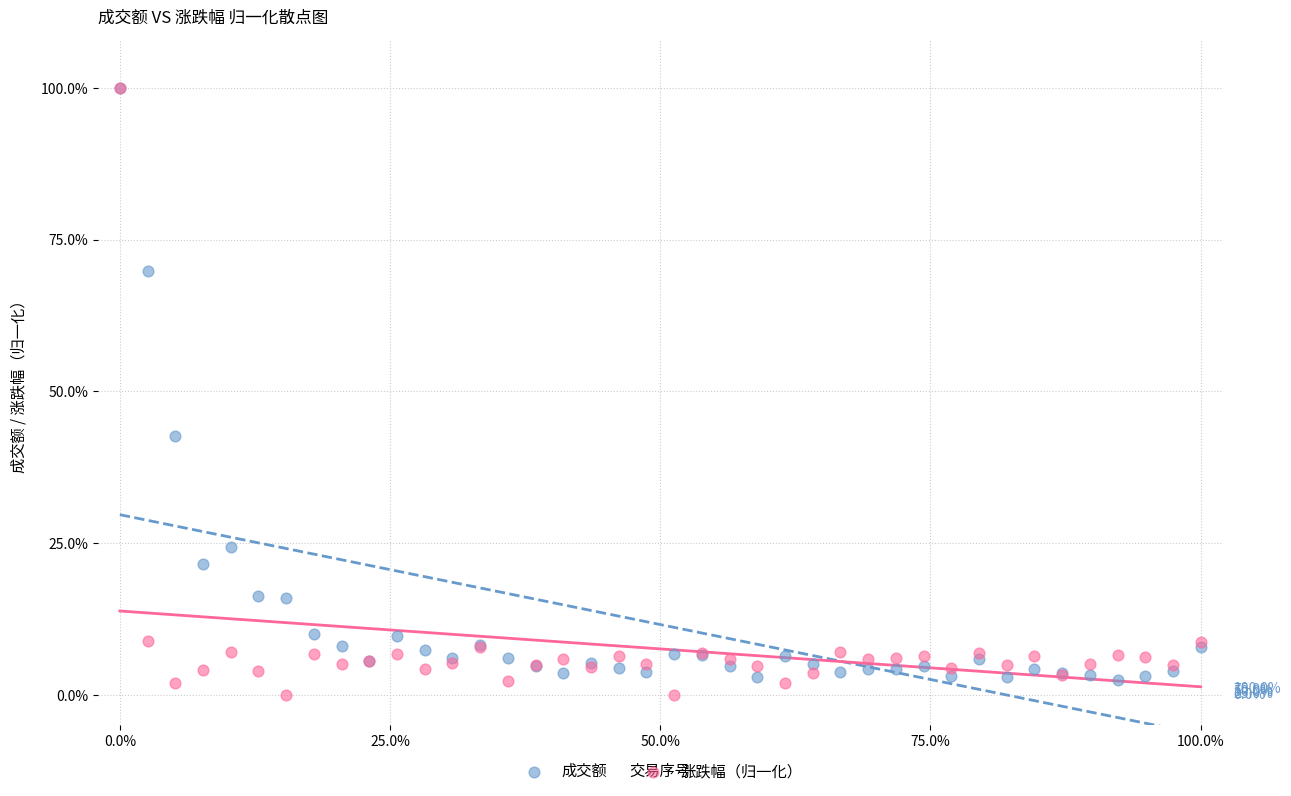

Across all series, what Y value is closest to 50?

42.6